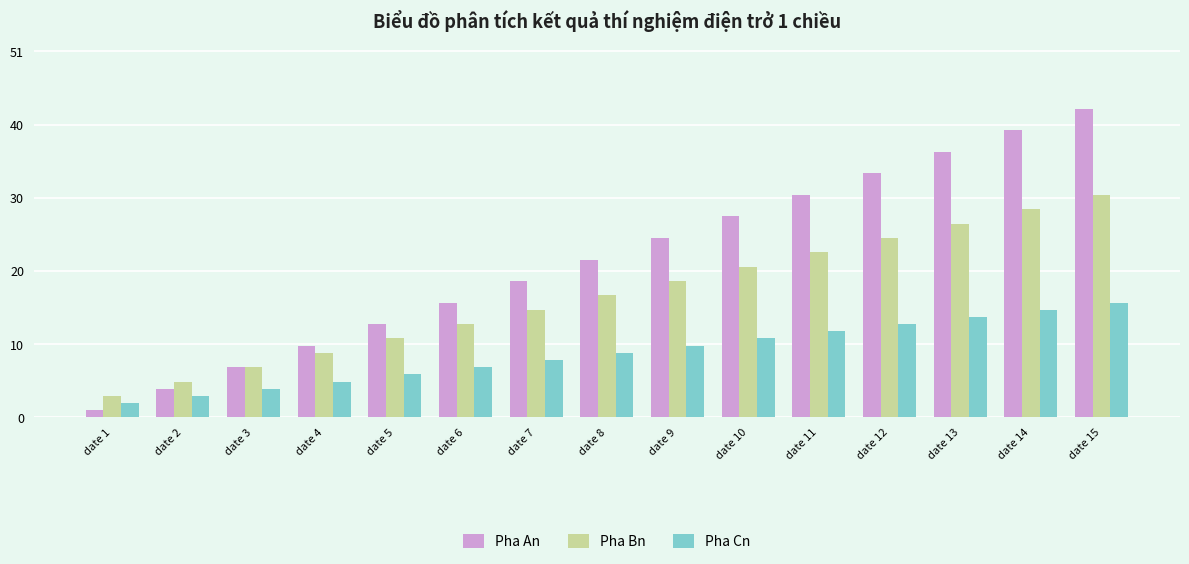

Which category has the lowest value in the Pha Bn series?

date 1